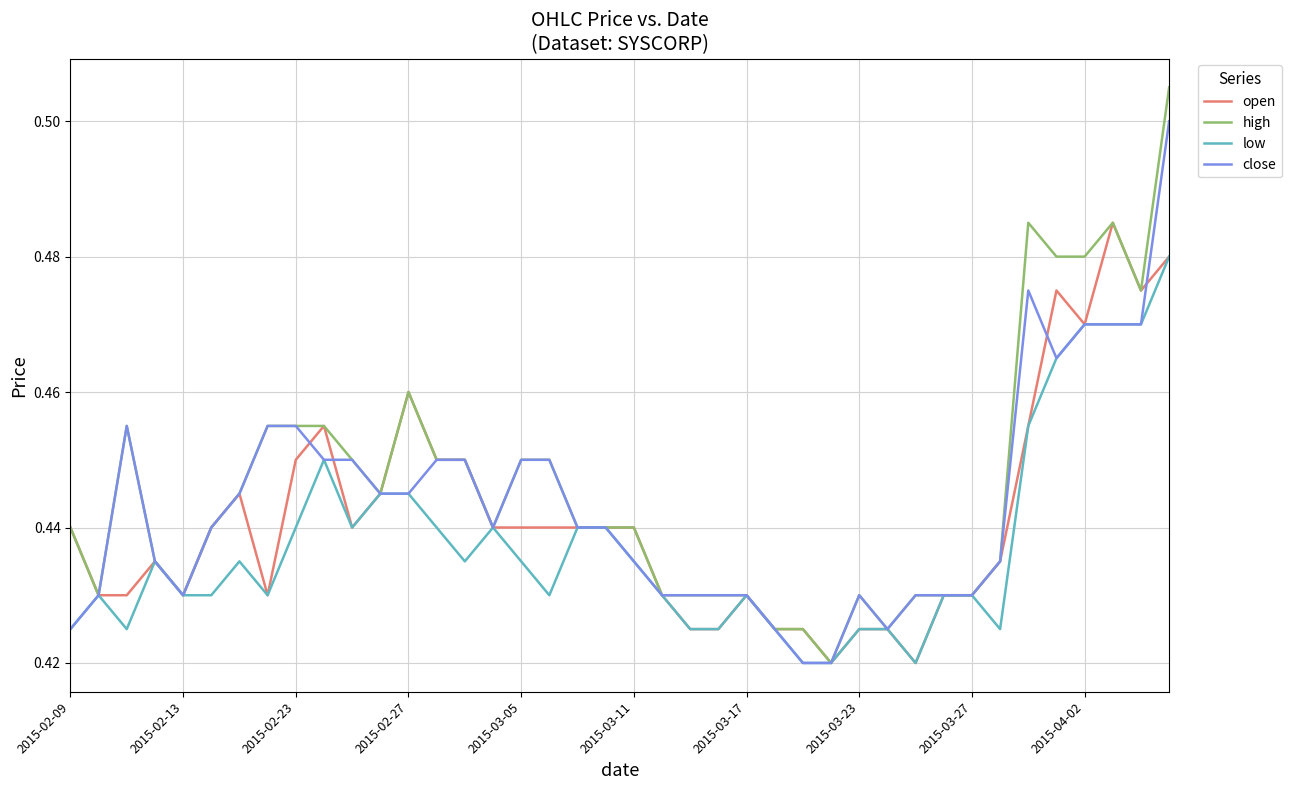

Is it true that high equals 0.7 at 2015-02-23?

False